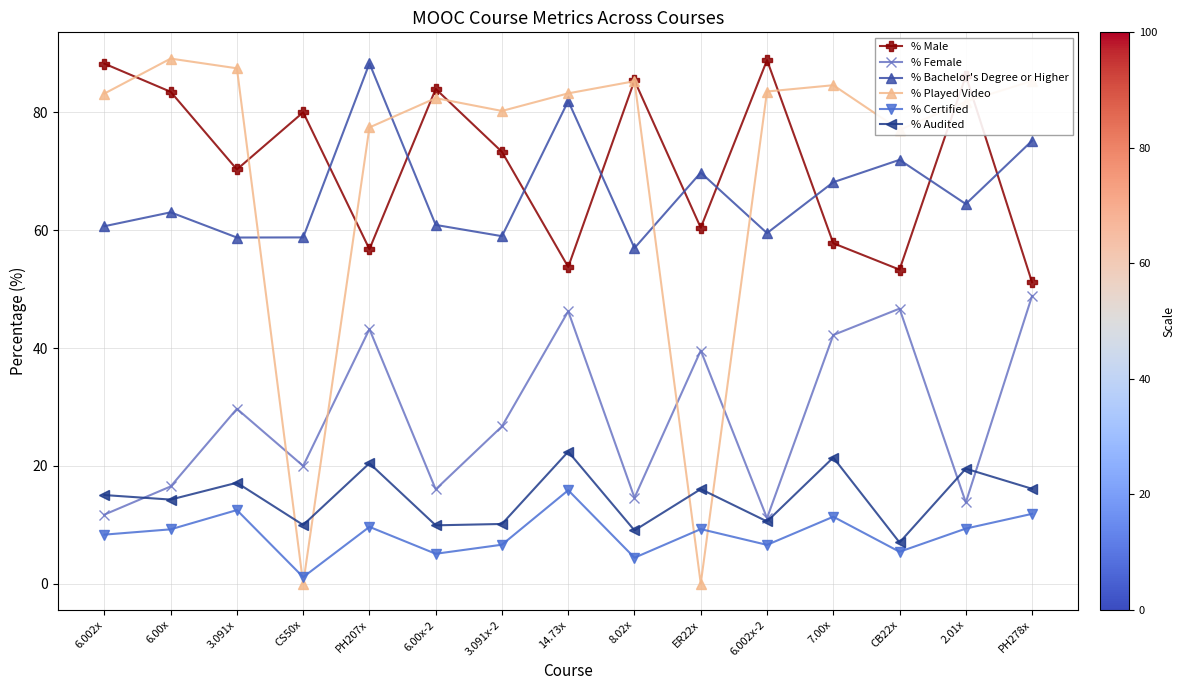

What is the label of the 15th point from the left?

PH278x